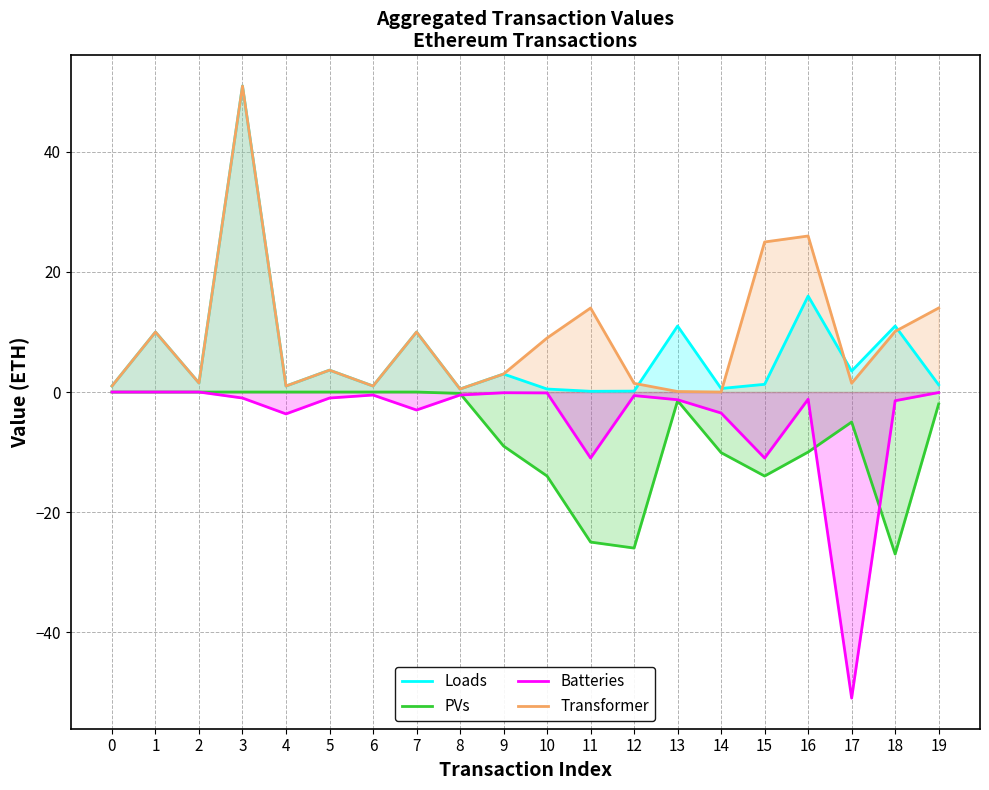

List the series in order of their overall mean, lowest first.

PVs, Batteries, Loads, Transformer